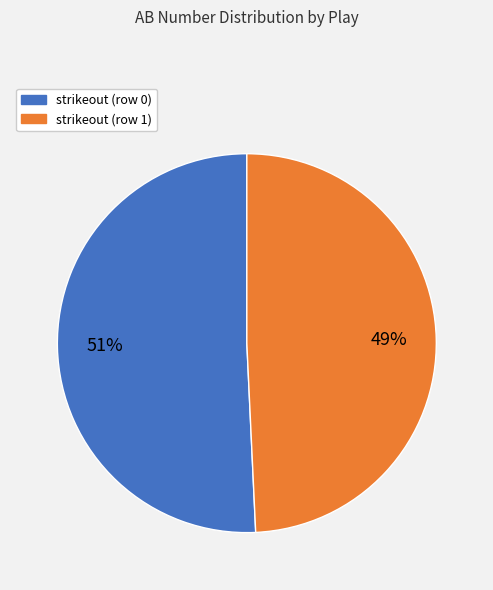

Which category has the smallest portion of the pie?

strikeout (row 1)